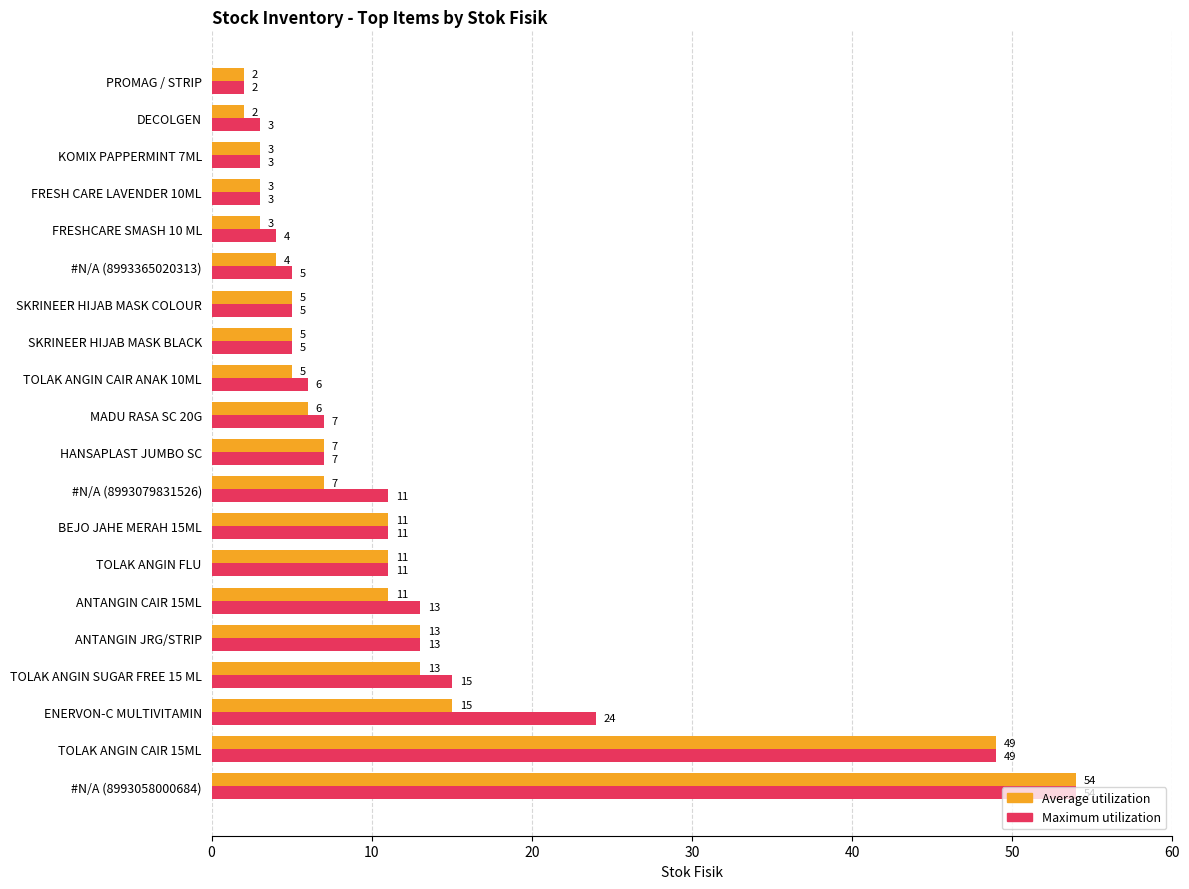

Which category has the lowest value in the Maximum utilization series?

PROMAG / STRIP